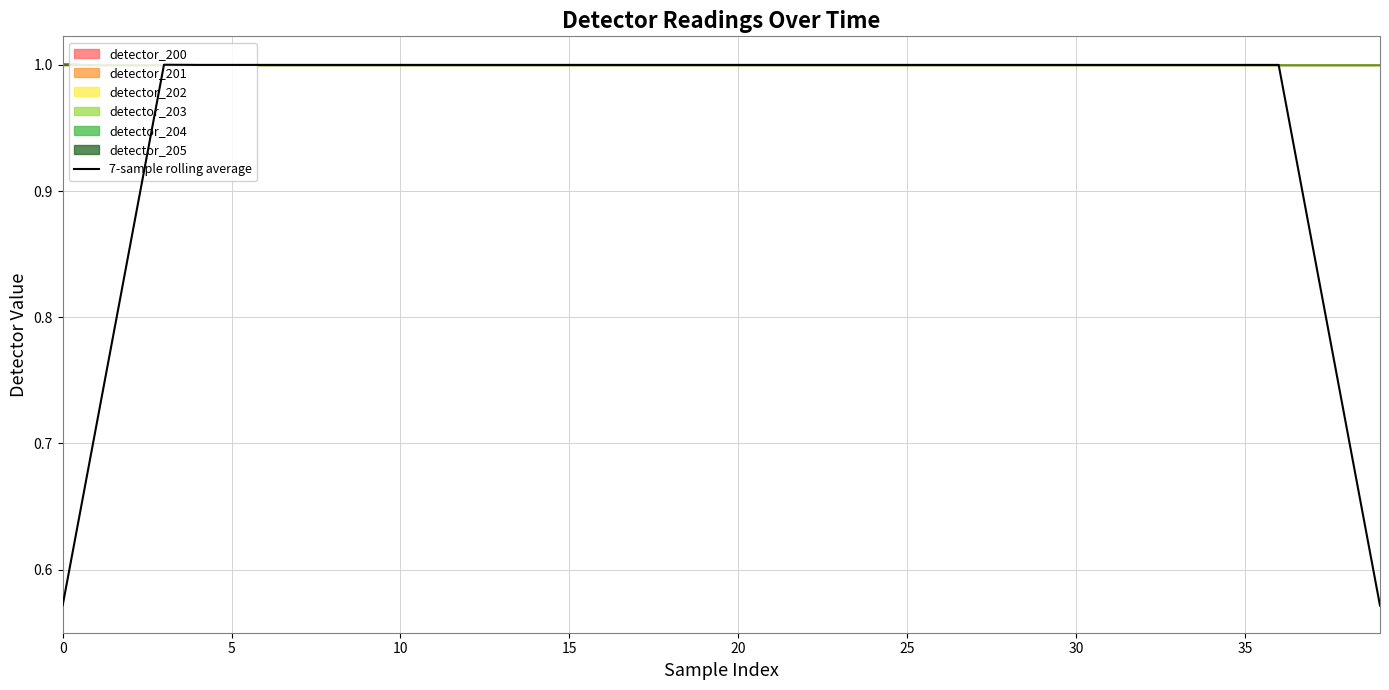

How many data points are above 1?

34